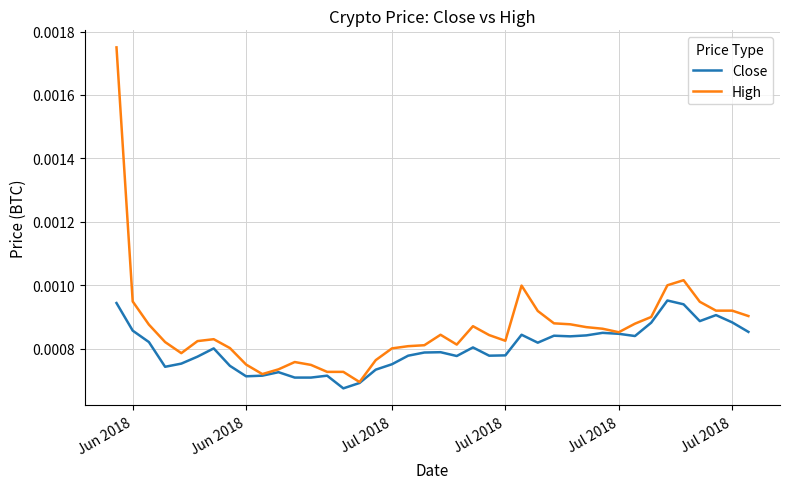

List the series in order of their peak value, lowest first.

Close, High